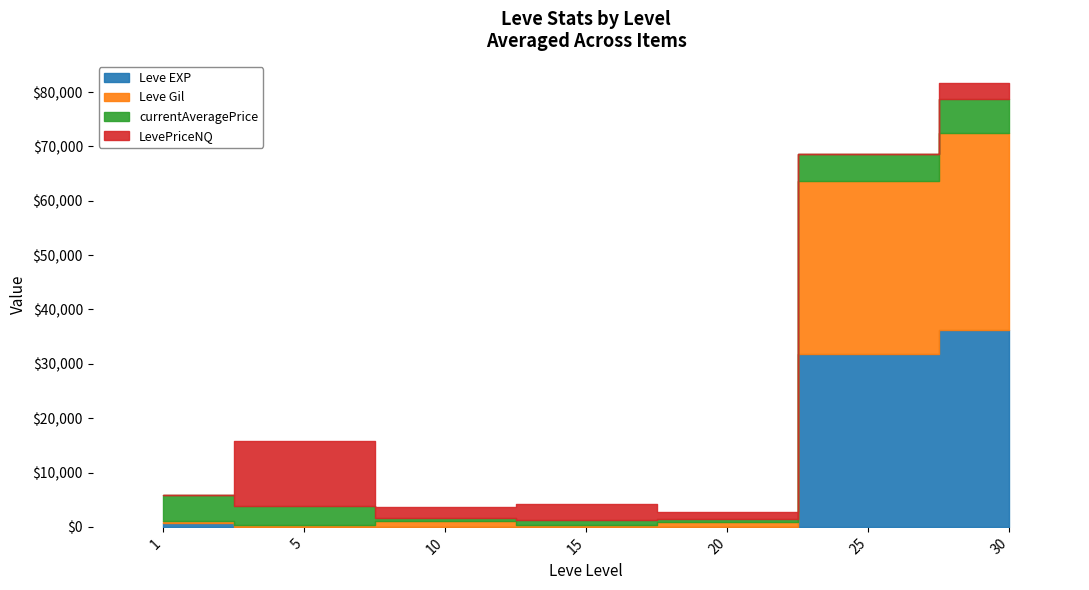

How many data points in Leve EXP are above 22?

3